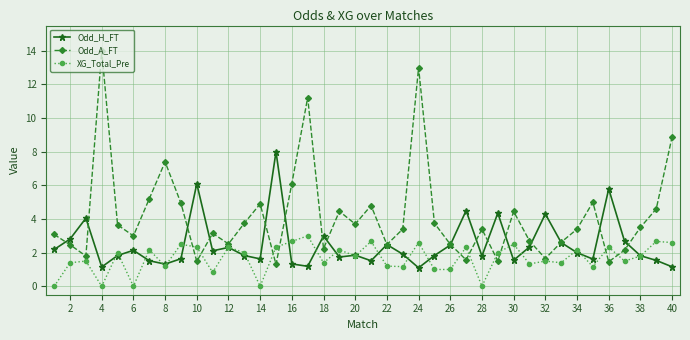

List the series in order of their overall mean, highest first.

Odd_A_FT, Odd_H_FT, XG_Total_Pre